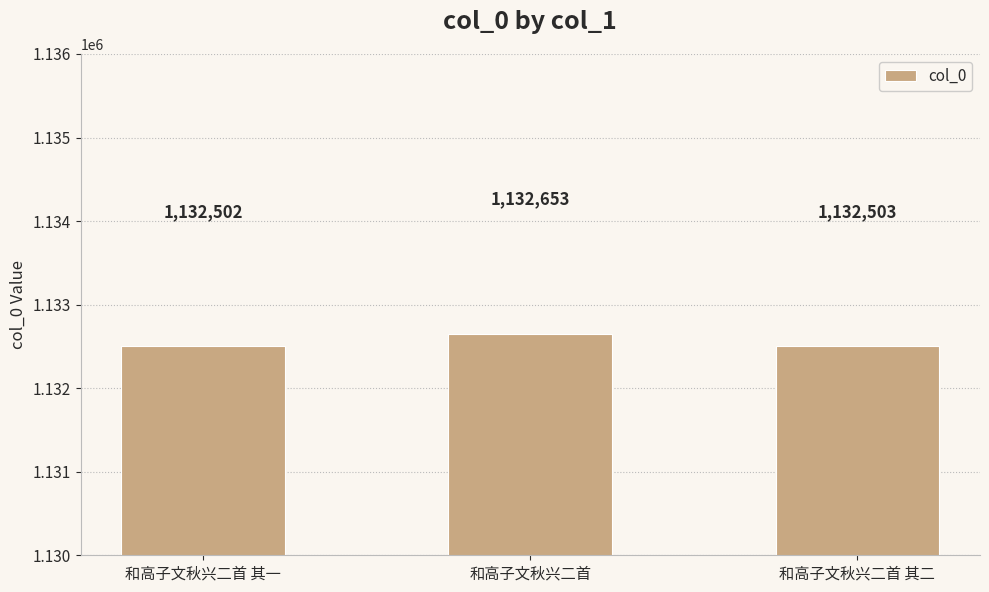

Where is the data nearest to the value 1132577?

和高子文秋兴二首 其二